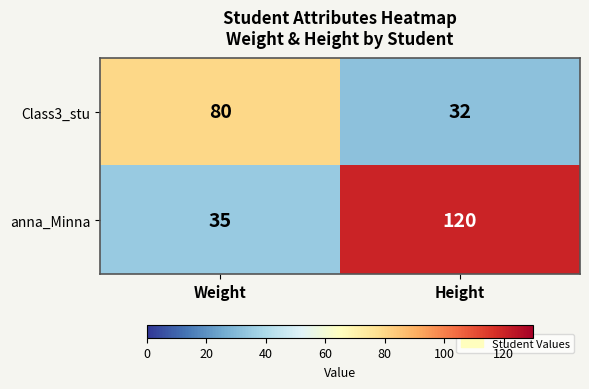

What is the difference between the highest and lowest values at Height?

88